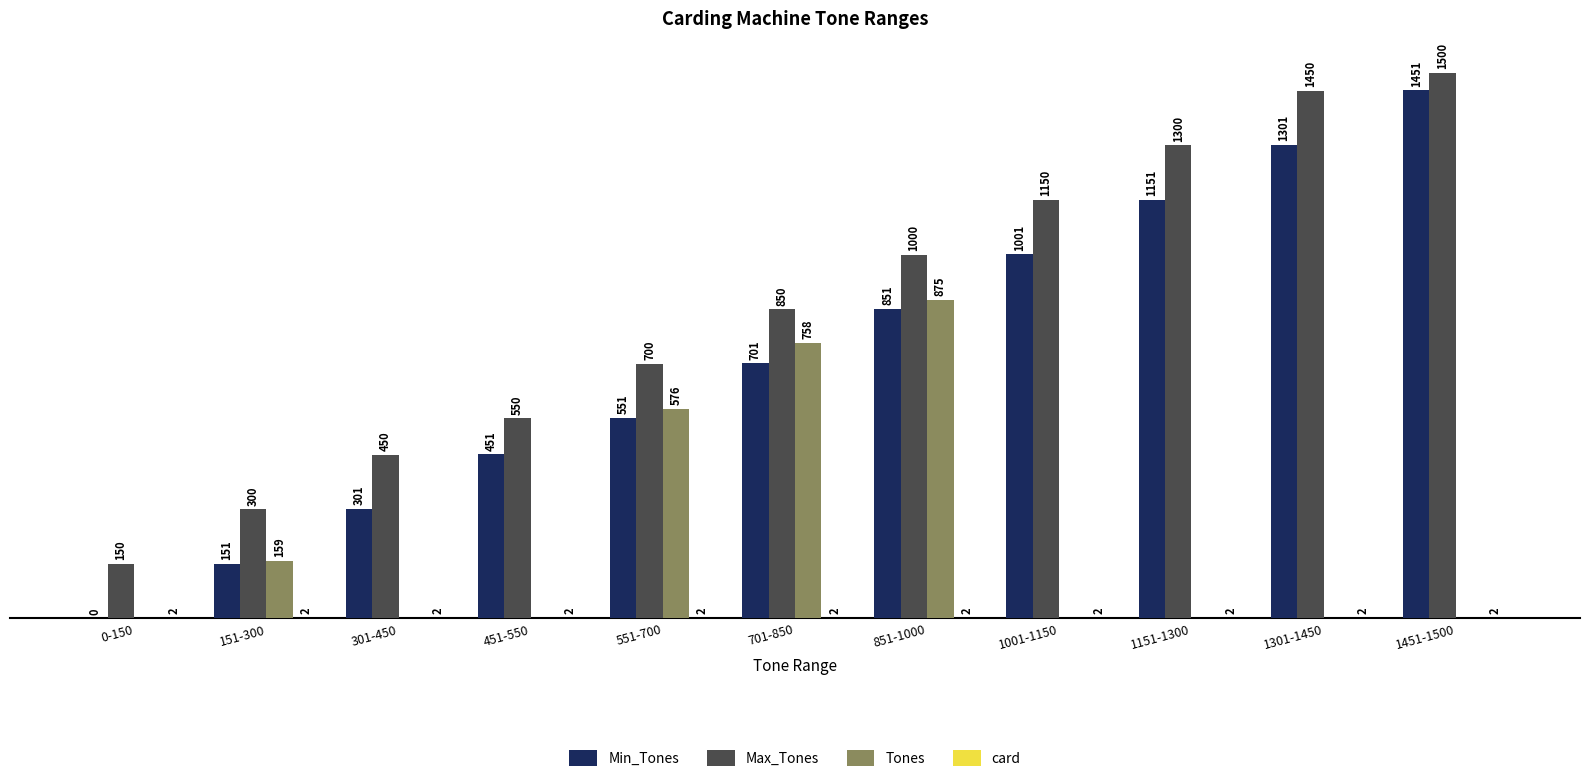

Which category has the highest value across all series?

1451-1500